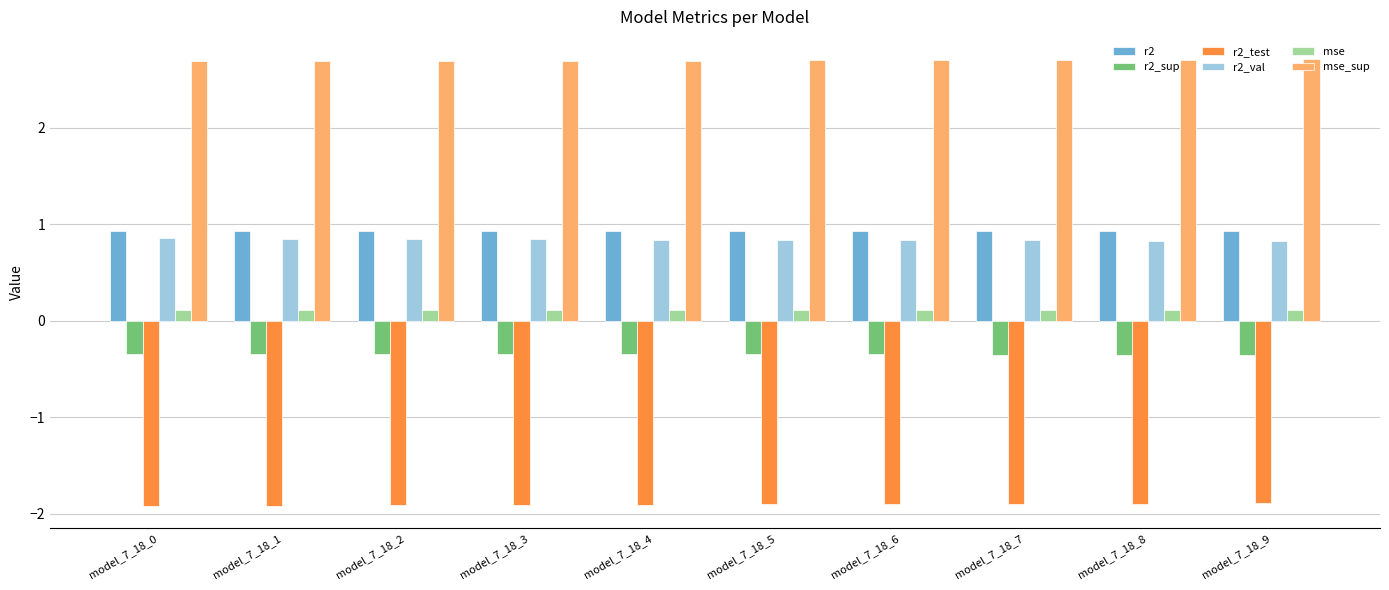

What is the spread (max minus min) of values at model_7_18_6?

4.6